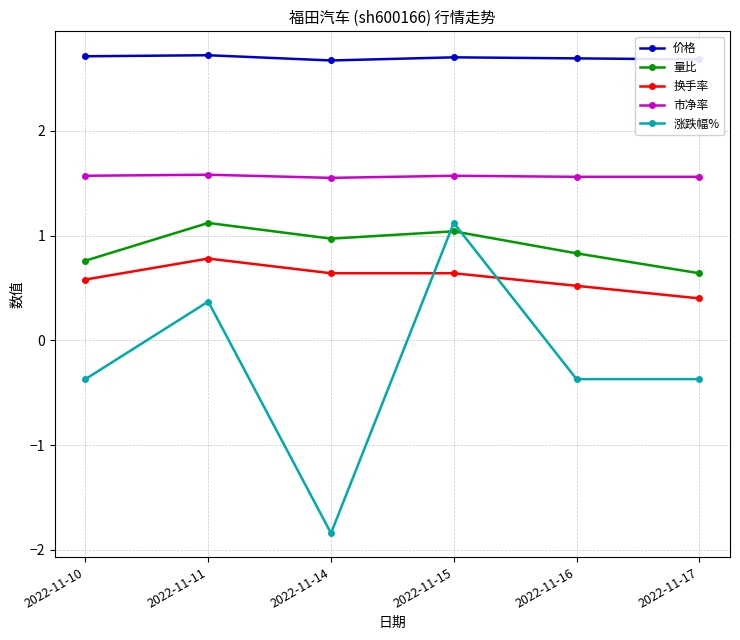

True or false: 换手率 has more than 0 points higher than both neighbors.

True